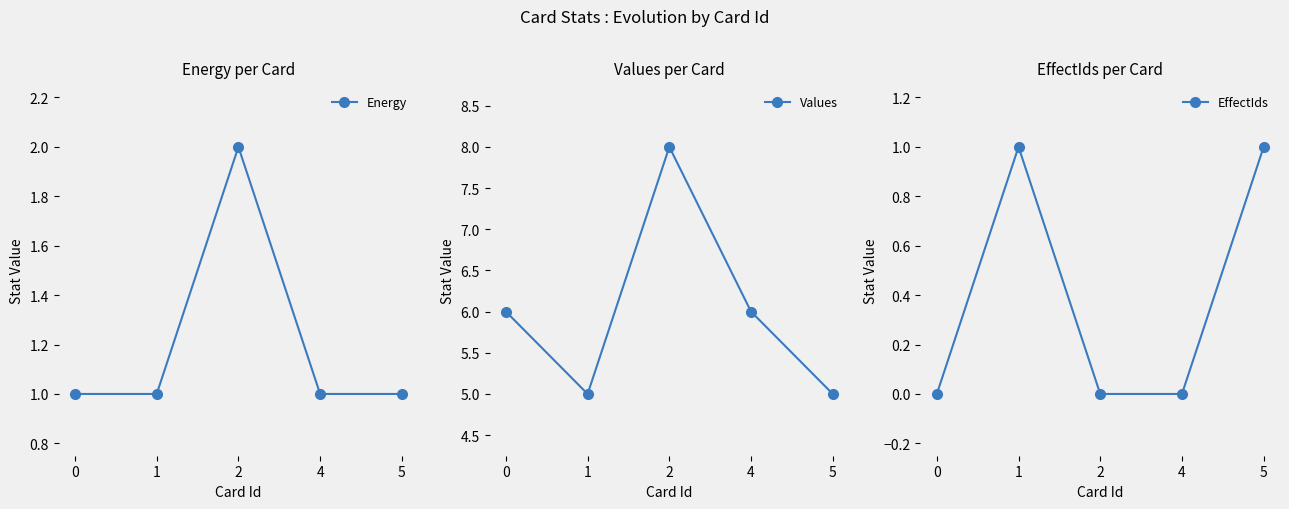

At which label does Values first exceed 6?

2